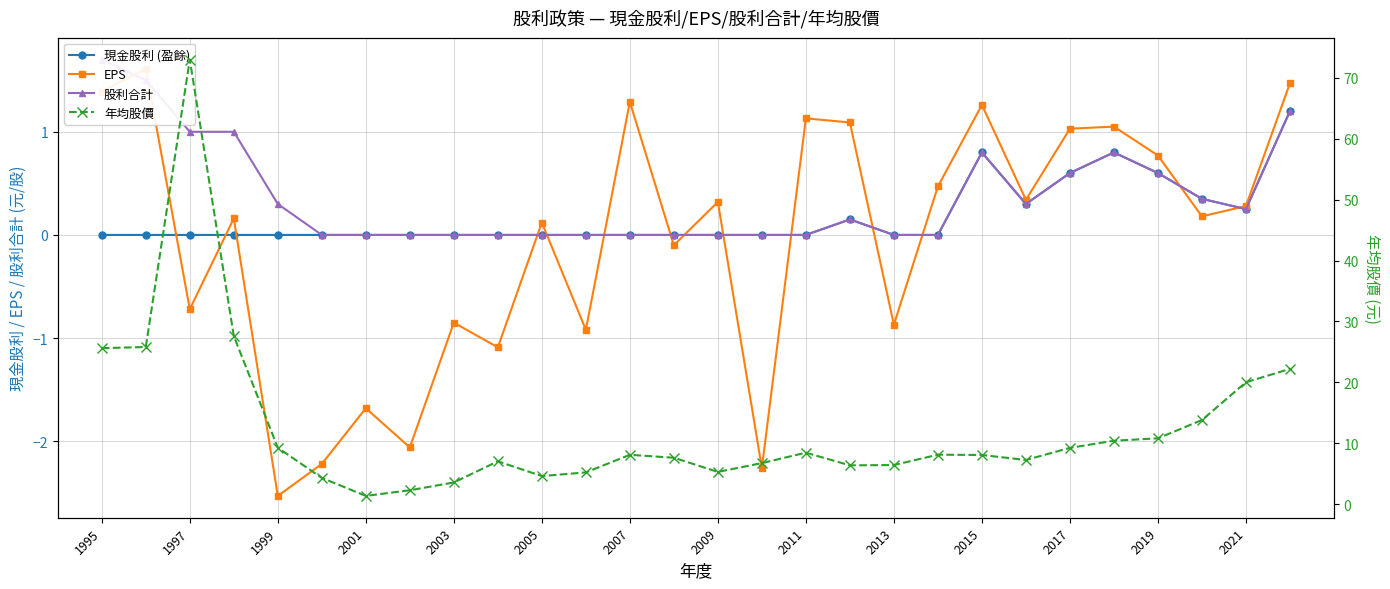

What are all the series names shown in the legend?

現金股利 (盈餘), EPS, 股利合計, 年均股價